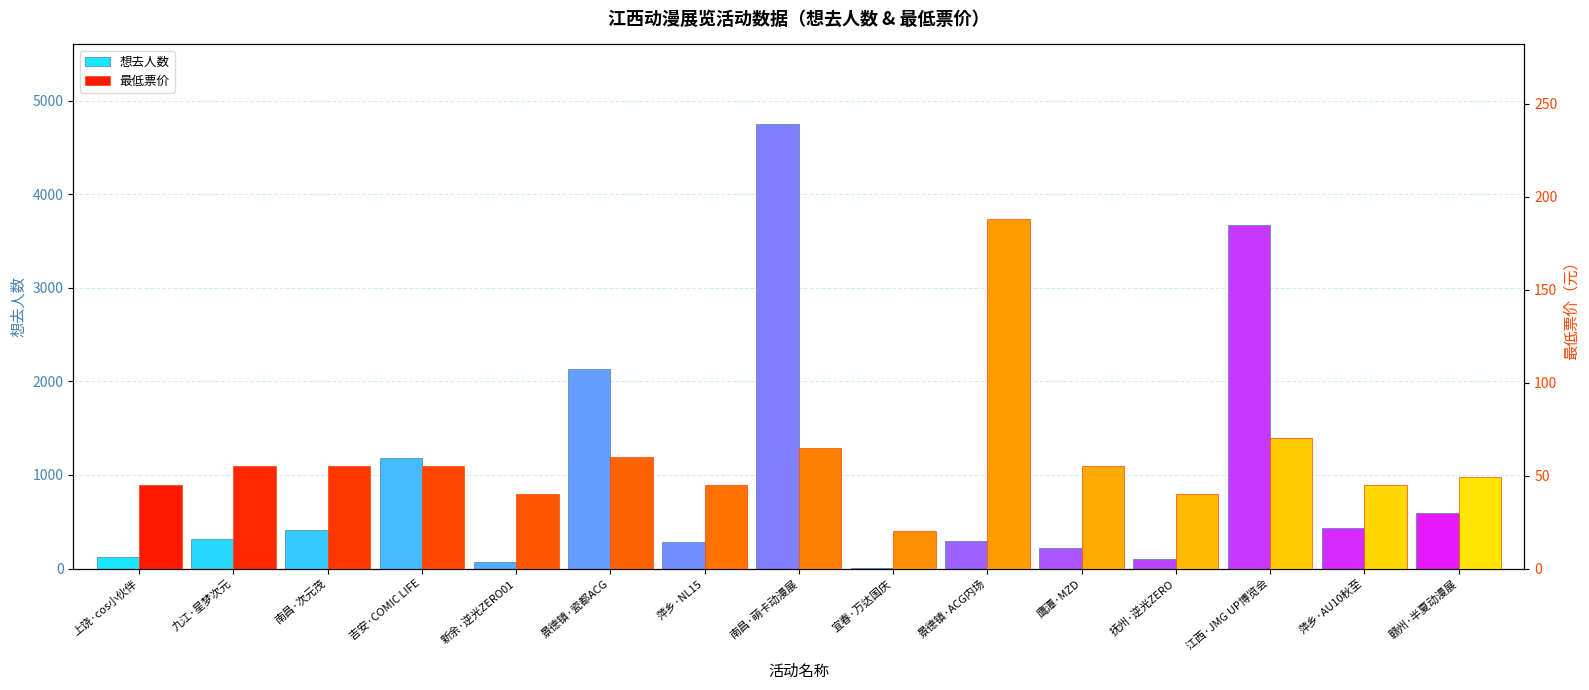

Are the bars horizontal?

No